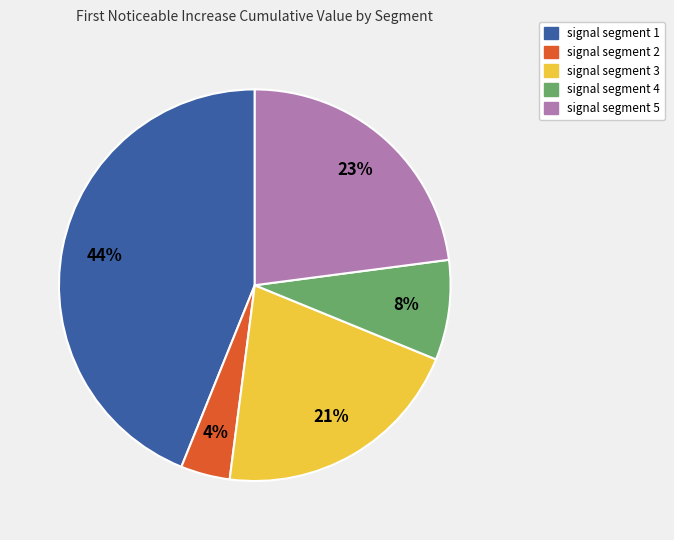

True or false: signal segment 5 accounts for 23% of the total.

True